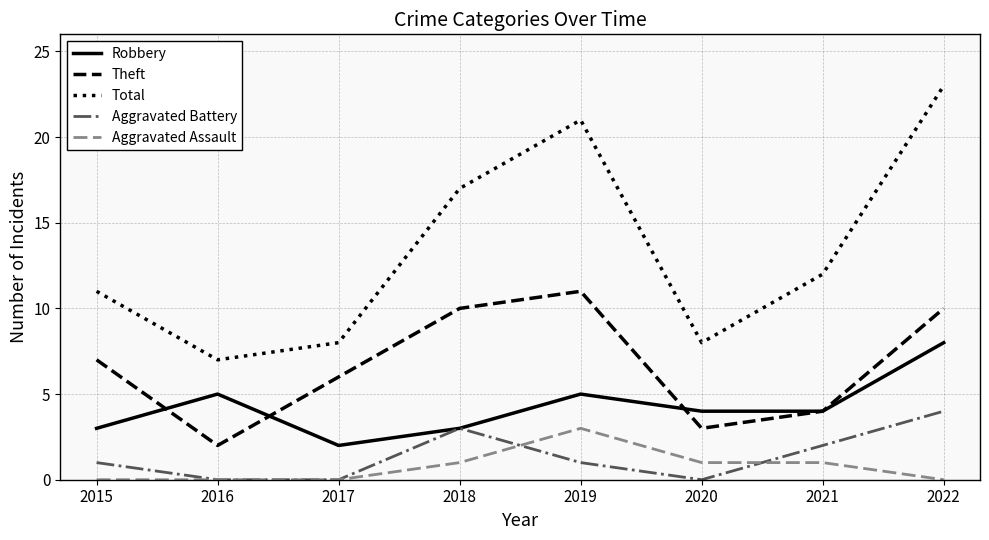

What is the sum of the Aggravated Assault values at 2022 and 2021?

1